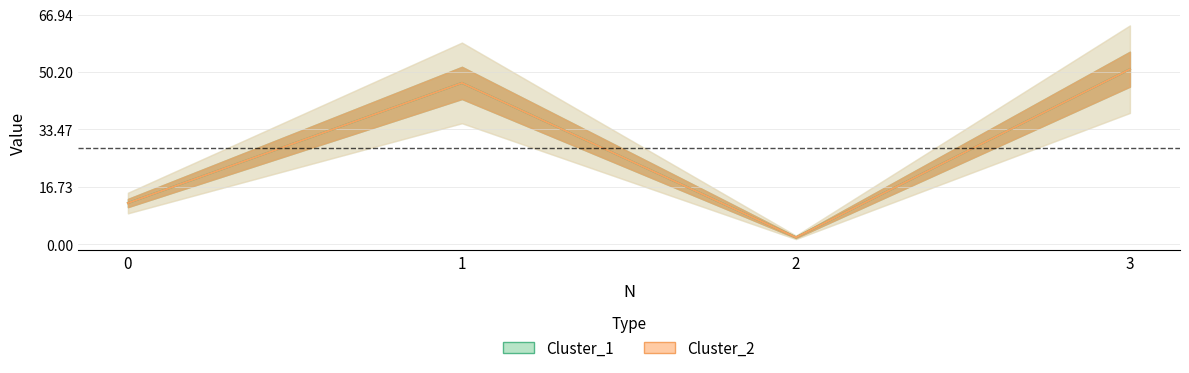

Which category has the highest value in the Cluster_2 series?

3